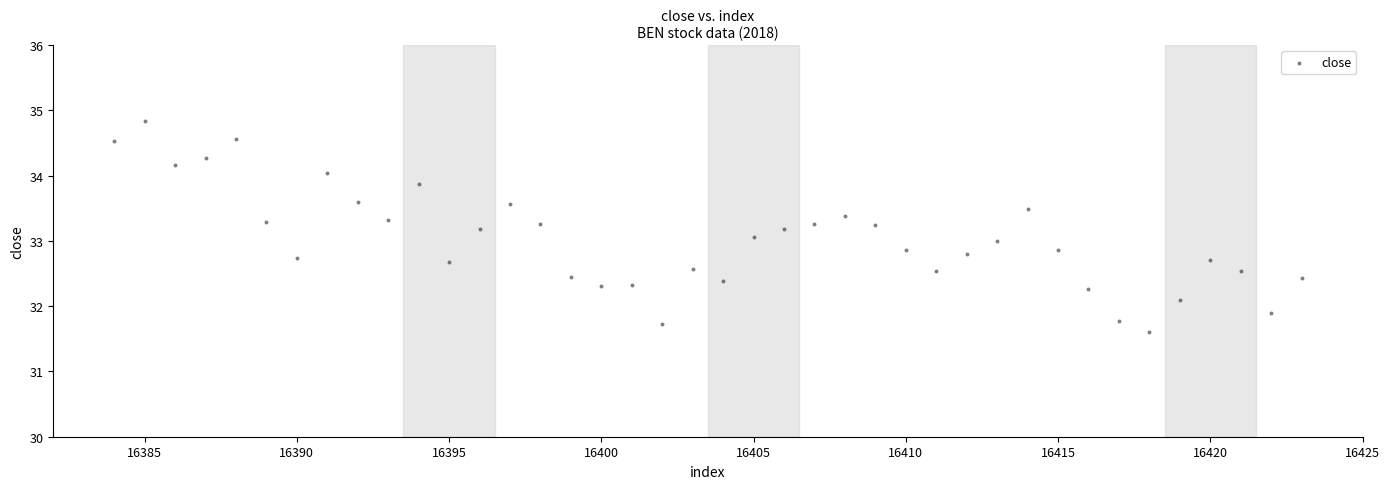

What is the range of Y values (max minus min)?

3.2